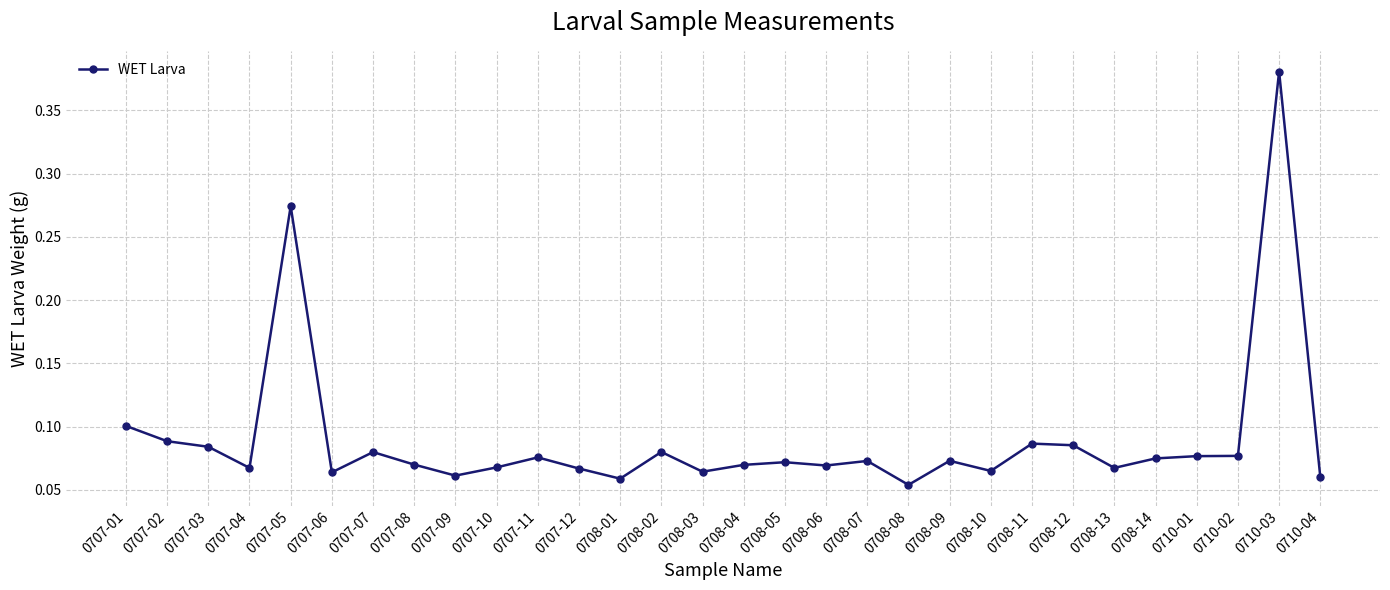

Is this an area chart (filled region under the line)?

No